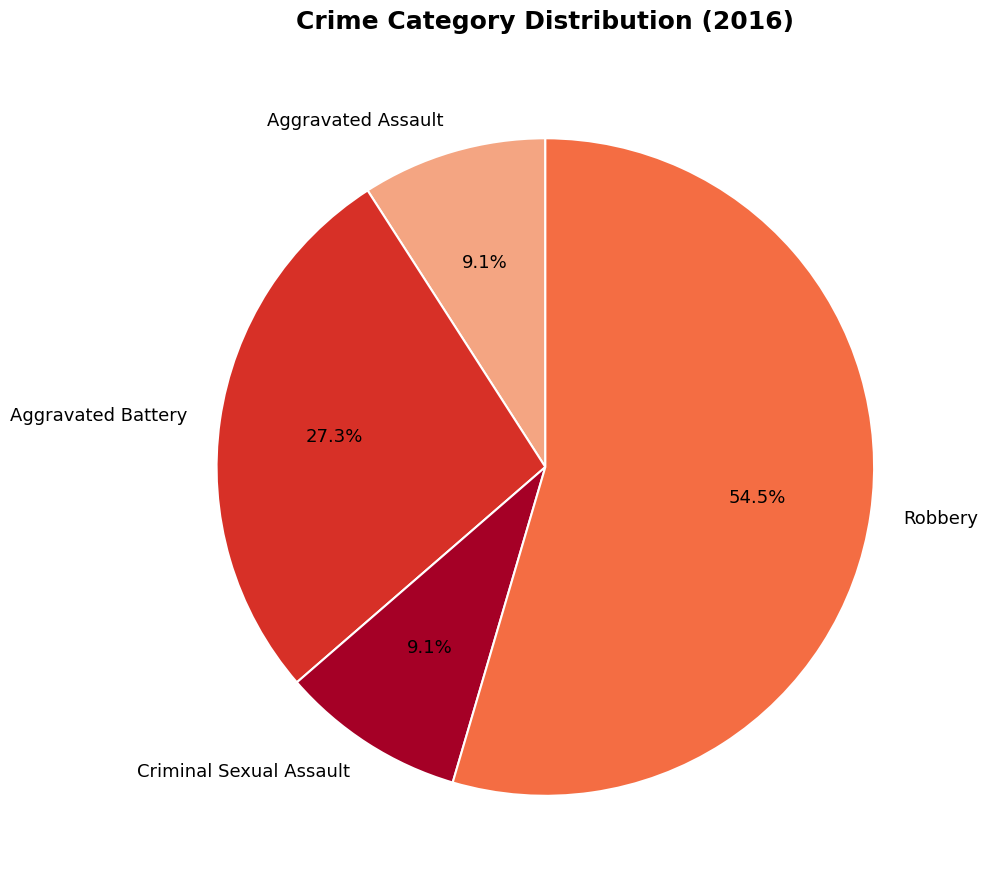

To the nearest percent, what is the combined percentage of Criminal Sexual Assault and Aggravated Assault?

18%